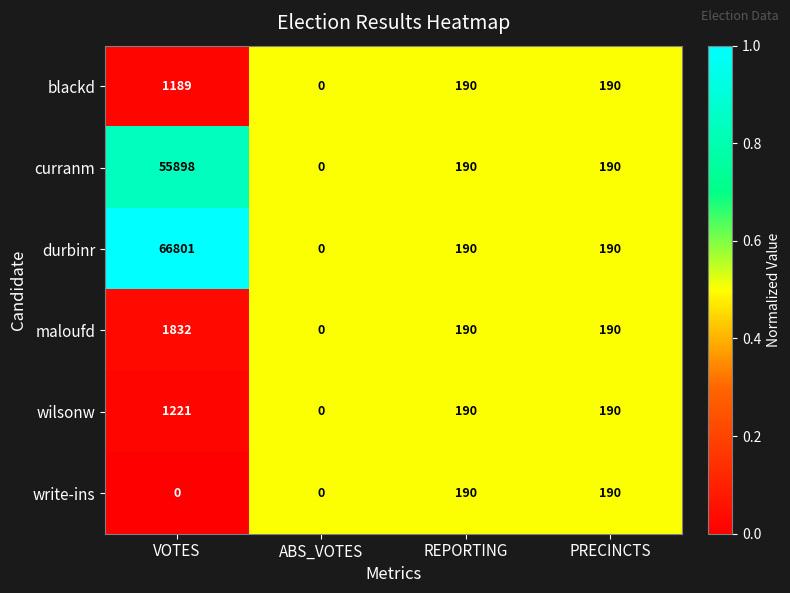

Rank the series by their maximum value, from highest to lowest.

durbinr, curranm, maloufd, wilsonw, blackd, write-ins